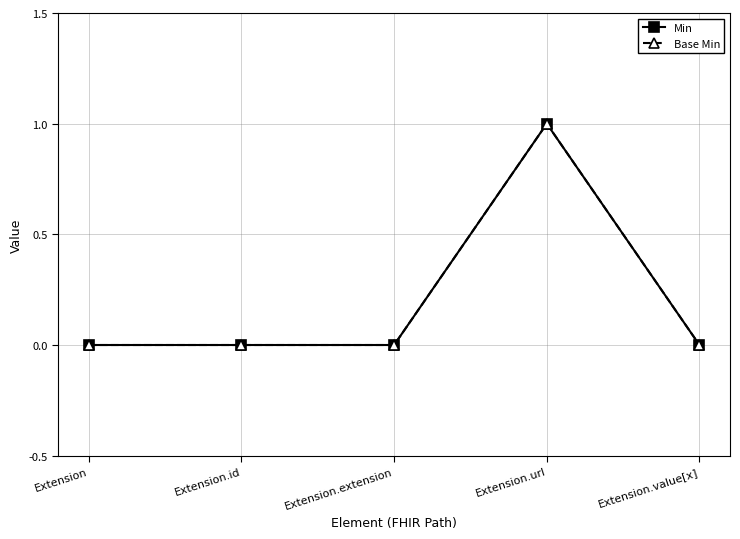

What is the maximum value for Base Min?

1